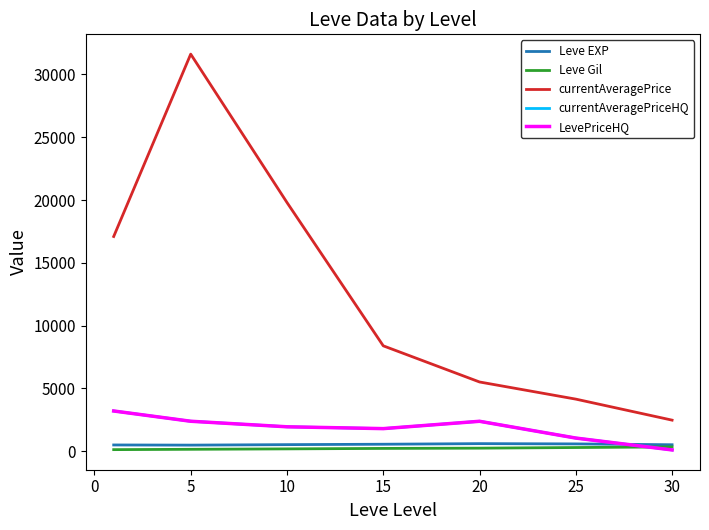

Where does the Leve Gil series first go above 222?

15